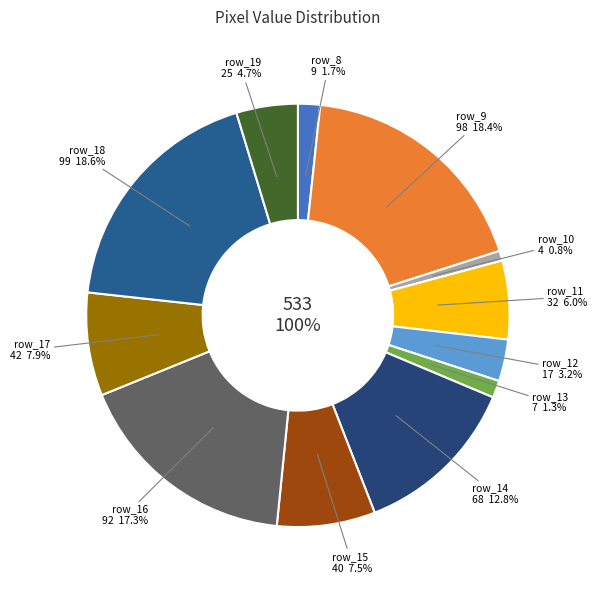

Is there any slice that represents more than half of the pie?

No